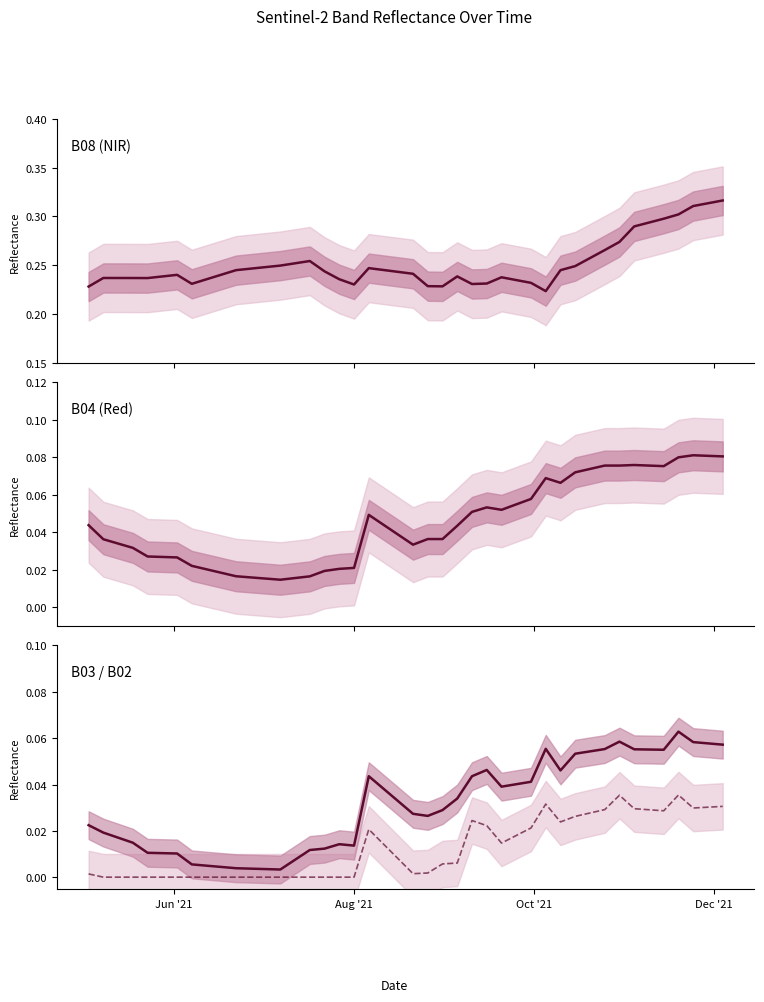

How many lines are shown in the chart?

4